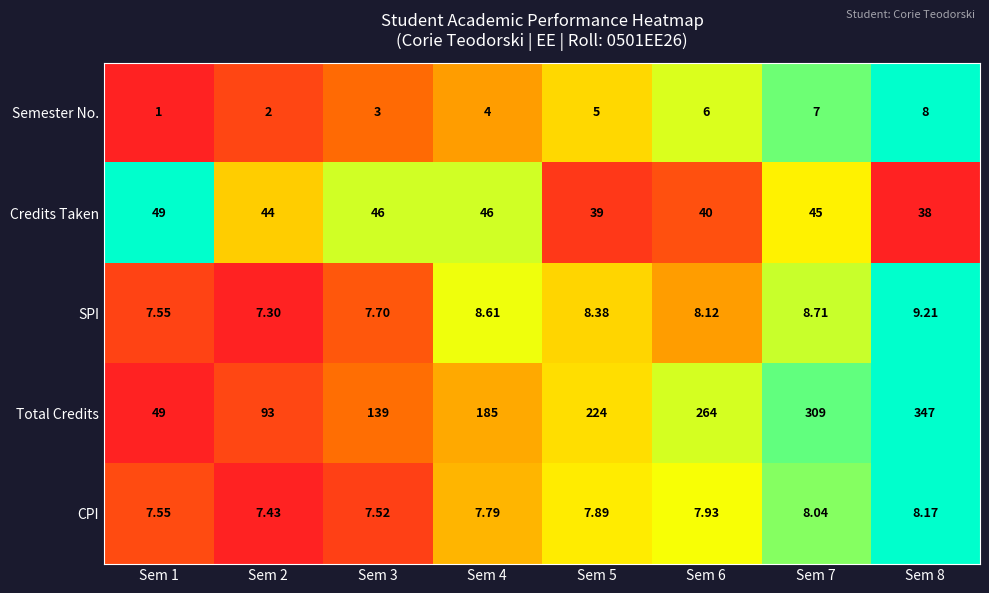

Which series has the widest spread of values?

Total Credits